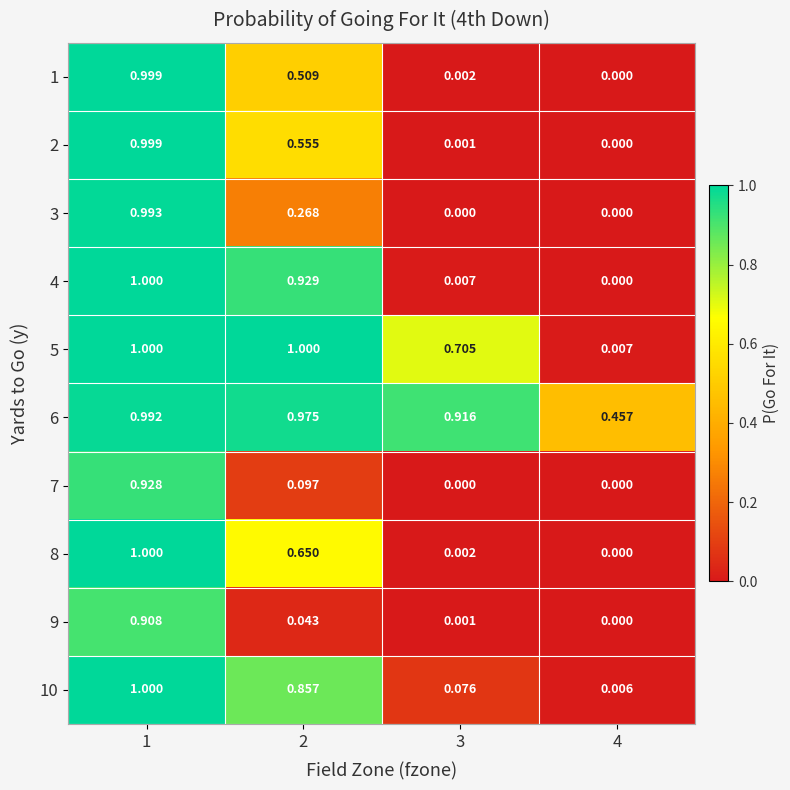

How many values in the 9 series exceed 0?

3